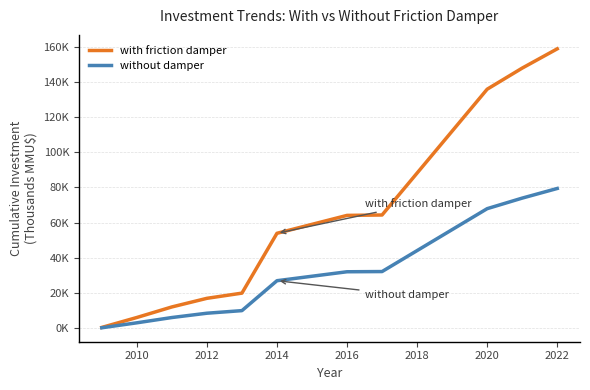

What are all the series names shown in the legend?

with friction damper, without damper